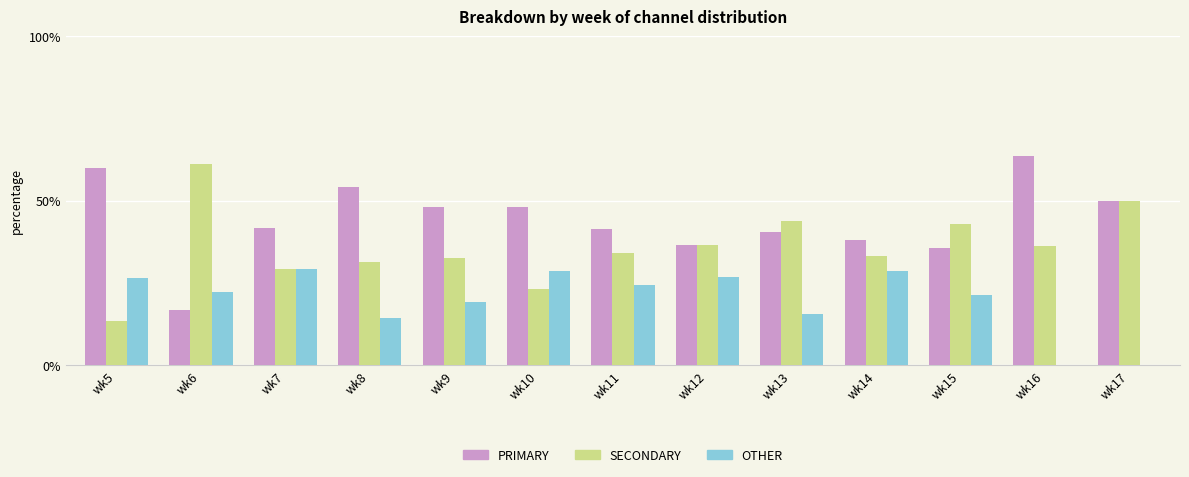

What is the total value across all series at wk6?

100.0